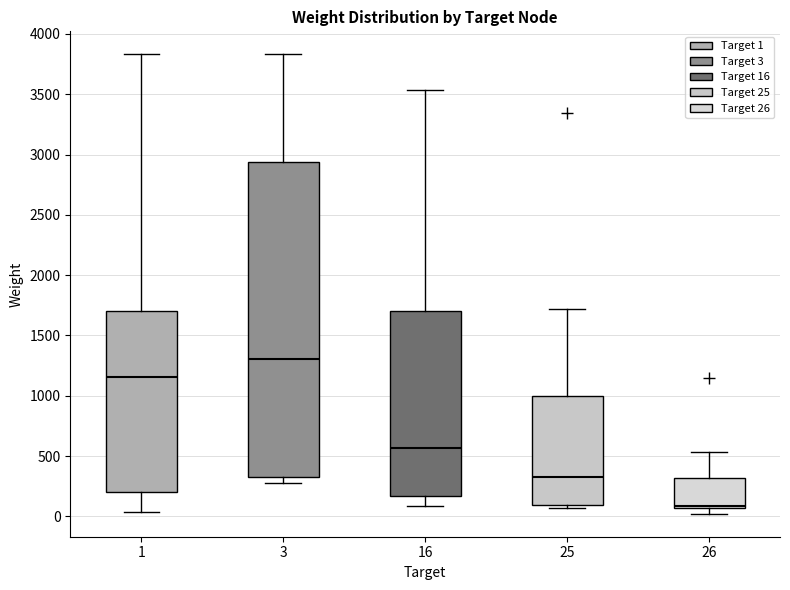

Where is the upper edge of the box at x = 16 on the y-axis? The values are not printed on the chart, so give them approximately, as read against the axis.

1700